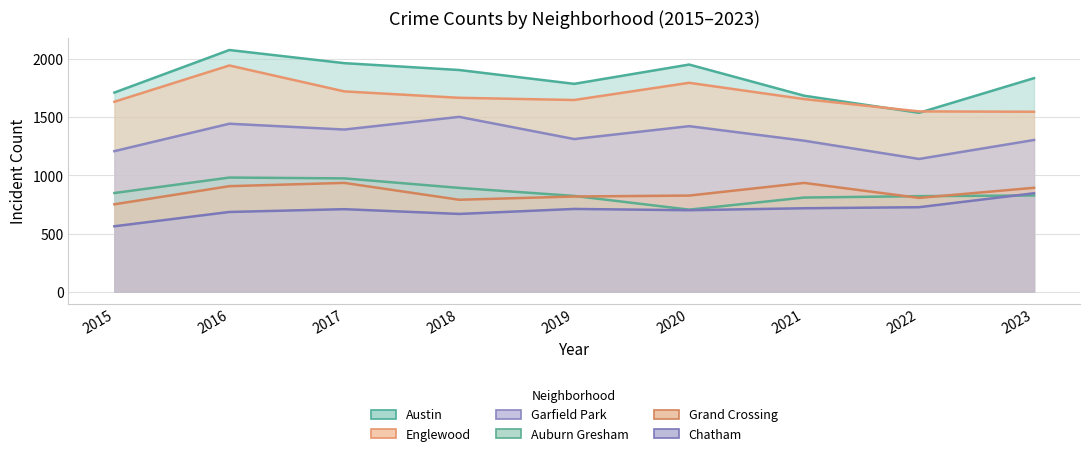

How many categories are shown in the chart?

9